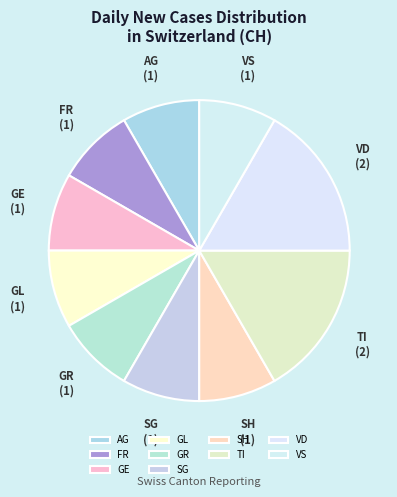

How many segments does this pie chart have?

10